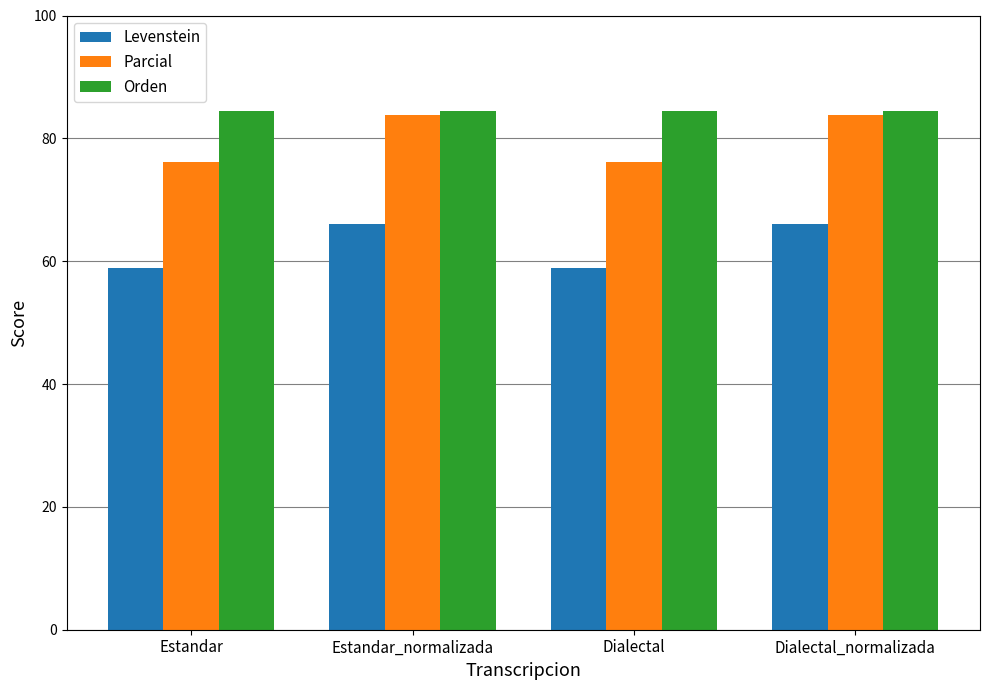

What is the difference between the maximum and minimum values in the Levenstein series?

7.1